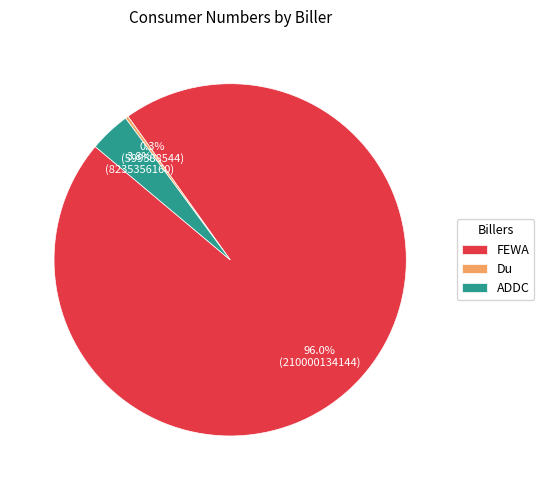

Combined, what portion of the pie is FEWA and ADDC?

99.7%